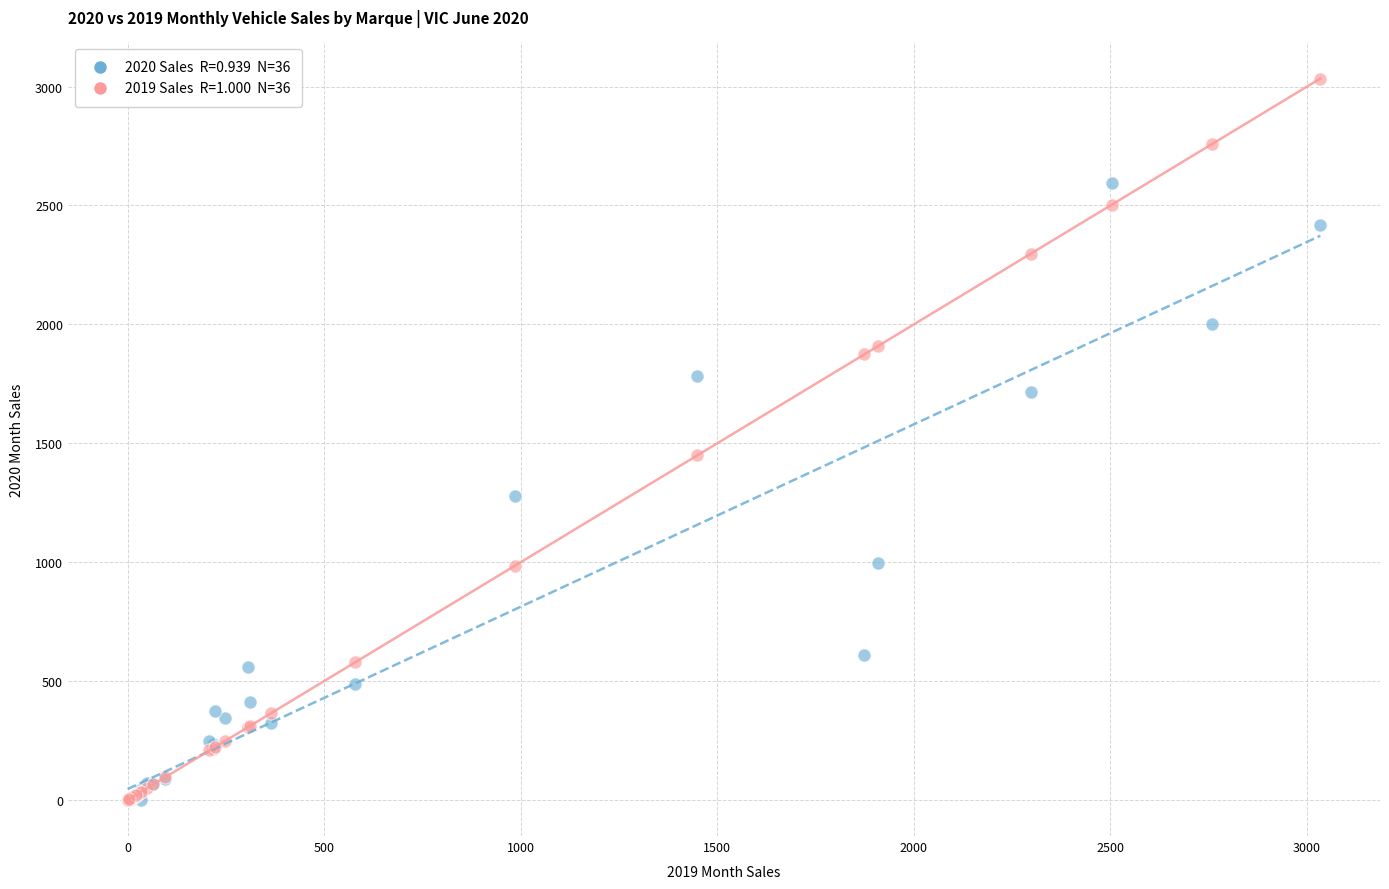

Across all series, what Y value is closest to 1517?

1449